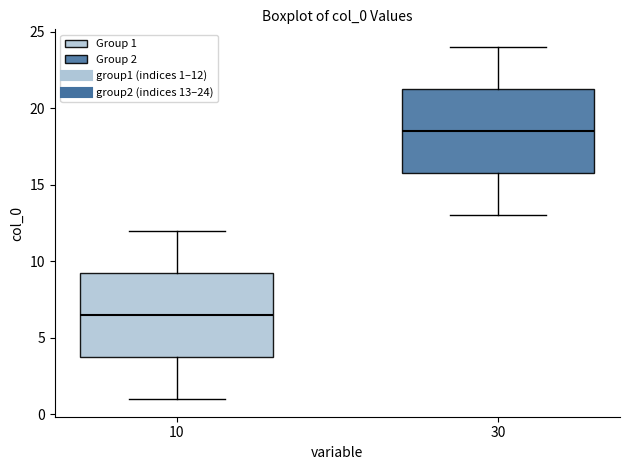

Reading left to right, transcribe this box plot: for each box, give where its median line is, the range the box spans, and where its two whiskers end, as read against the y-axis. The values are not printed on the chart, so give them approximately, as read against the axis.

10: median 6.5, box 4.0 to 9.5, whiskers 1.0 to 12.0
30: median 18.5, box 16.0 to 21.5, whiskers 13.0 to 24.0